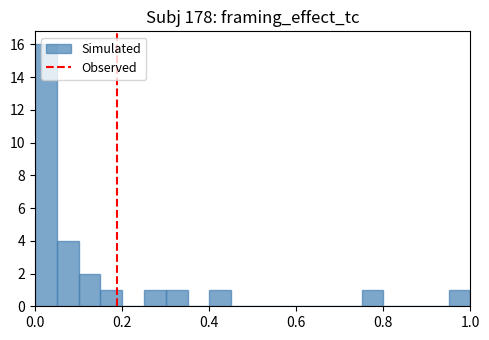

Around what value on the x-axis is the tallest bar? Give the approximate position of its centre, as read against the axis.

0.02